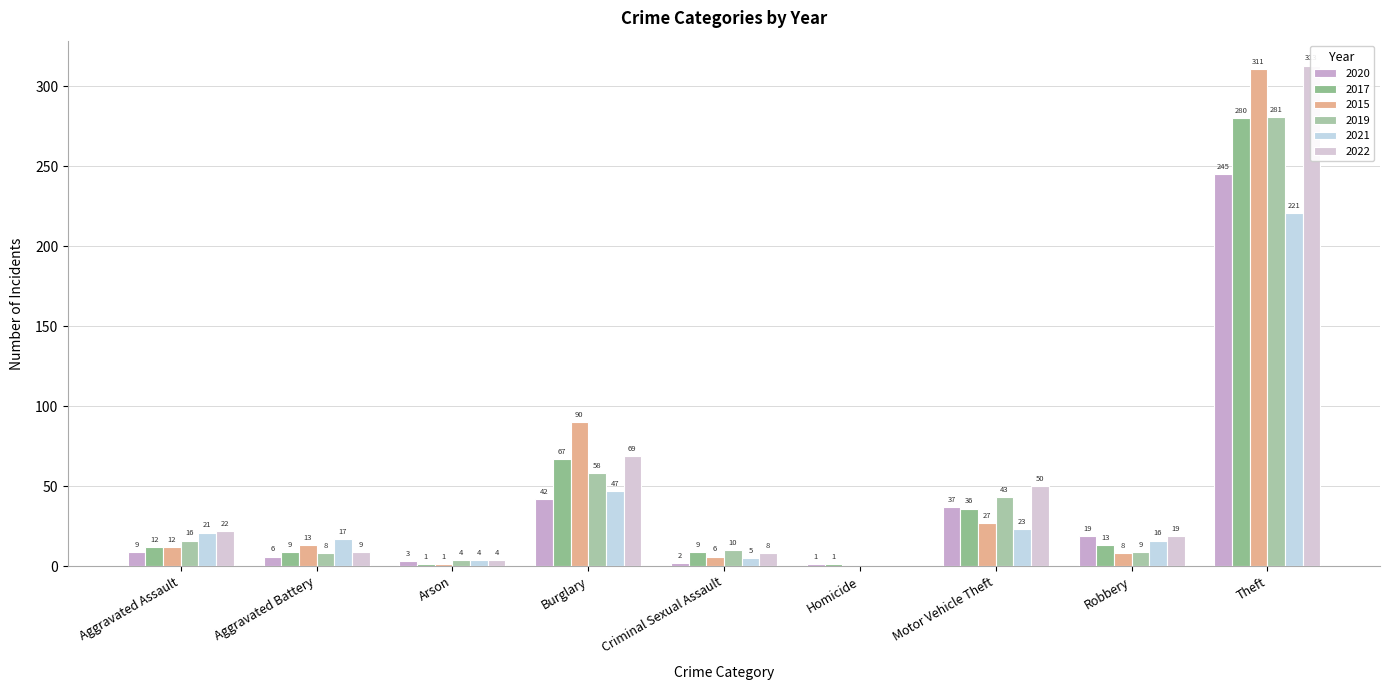

How many categories are shown in the chart?

9